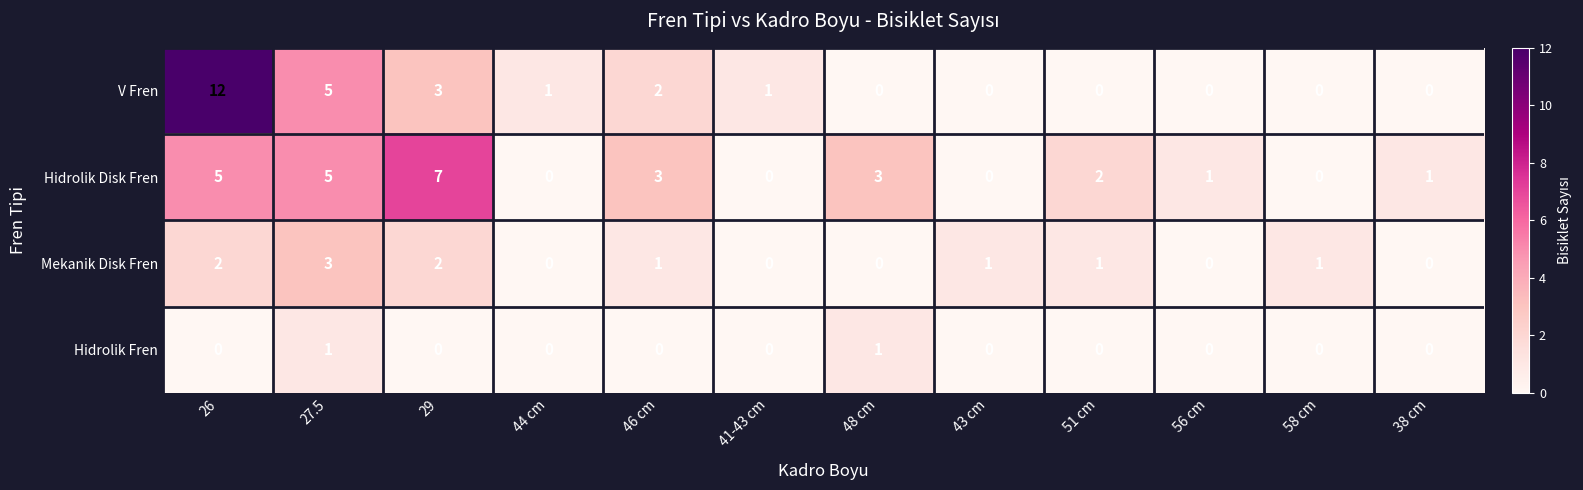

What is the sum of all Hidrolik Disk Fren values?

27